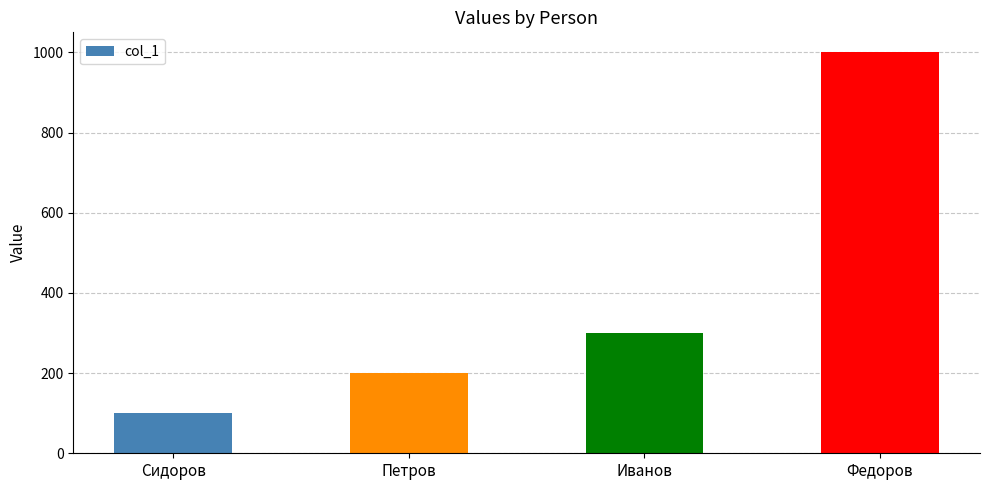

Reading left to right, list all the values displayed in this chart.

Сидоров=100	Петров=200	Иванов=300	Федоров=1000